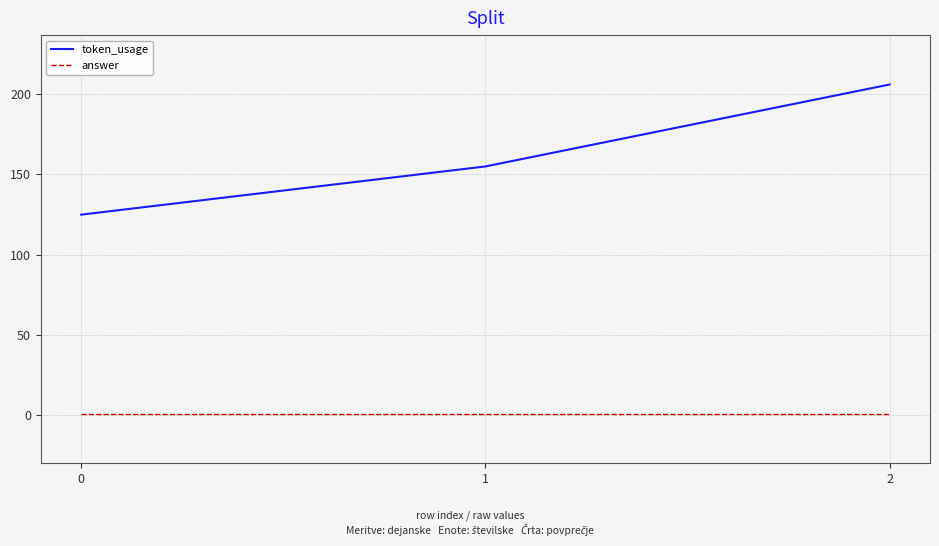

Is it true that token_usage equals 125 at 0?

True